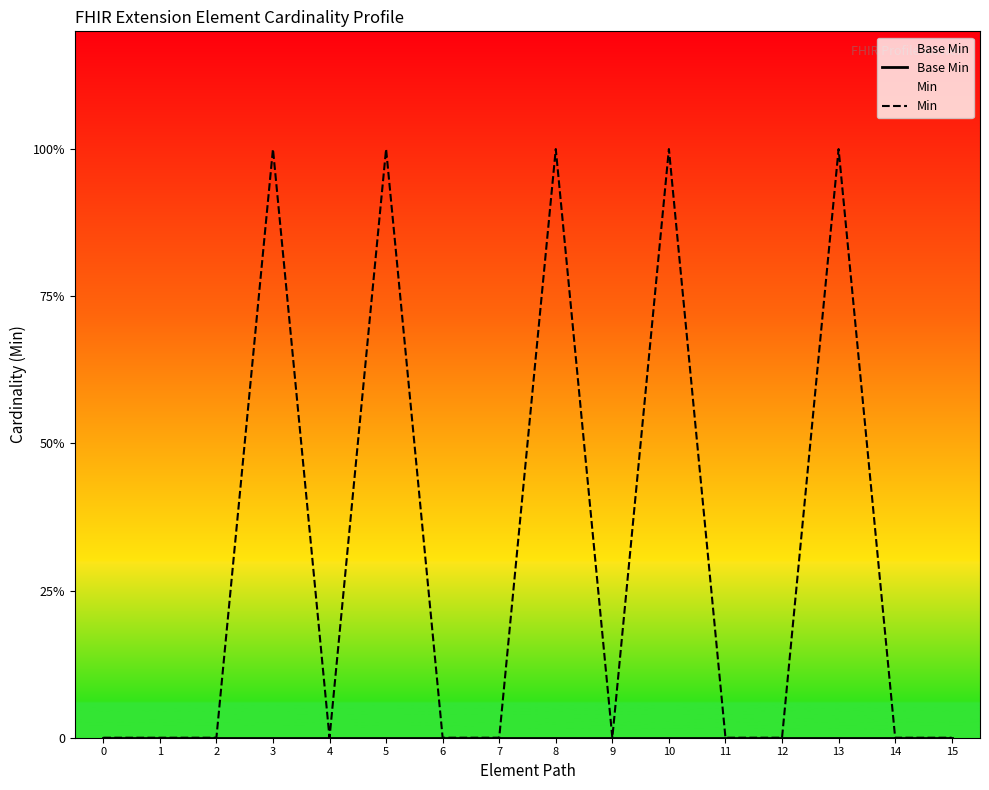

Reading right to left, transcribe all the data shown in this chart.

Base Min: 15=0	14=0	13=0	12=0	11=0	10=0	9=0	8=0	7=0	6=0	5=0	4=0	3=0	2=0	1=0	0=0
Min: 15=0	14=0	13=1	12=0	11=0	10=1	9=0	8=1	7=0	6=0	5=1	4=0	3=1	2=0	1=0	0=0